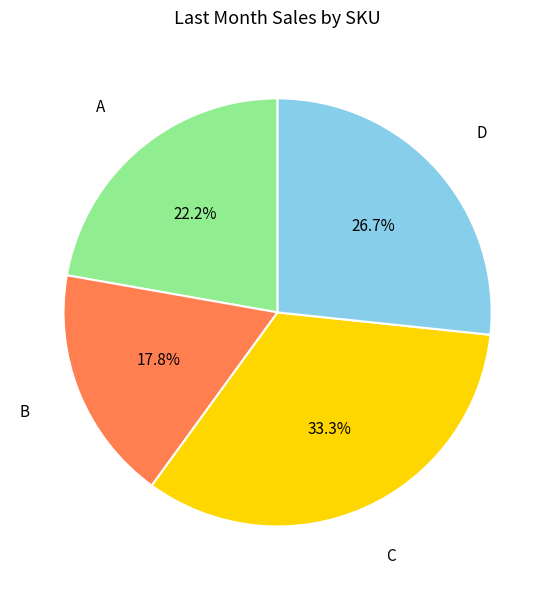

Is there any slice that represents more than half of the pie?

No